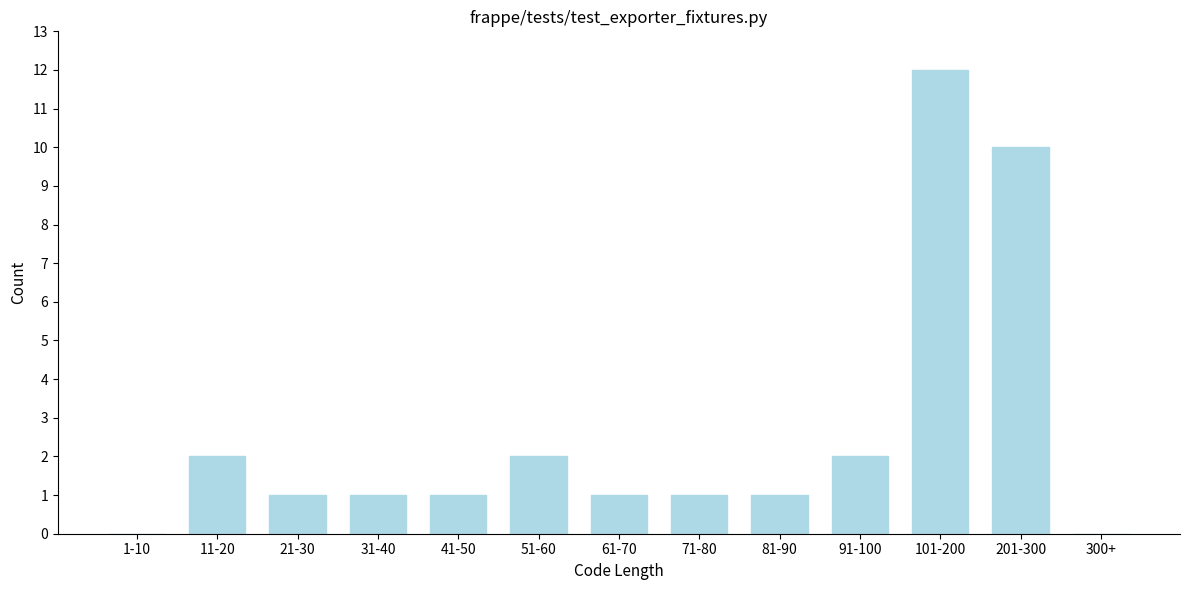

Reading left to right, transcribe all the data shown in this chart.

1-10=0	11-20=2	21-30=1	31-40=1	41-50=1	51-60=2	61-70=1	71-80=1	81-90=1	91-100=2	101-200=12	201-300=10	300+=0